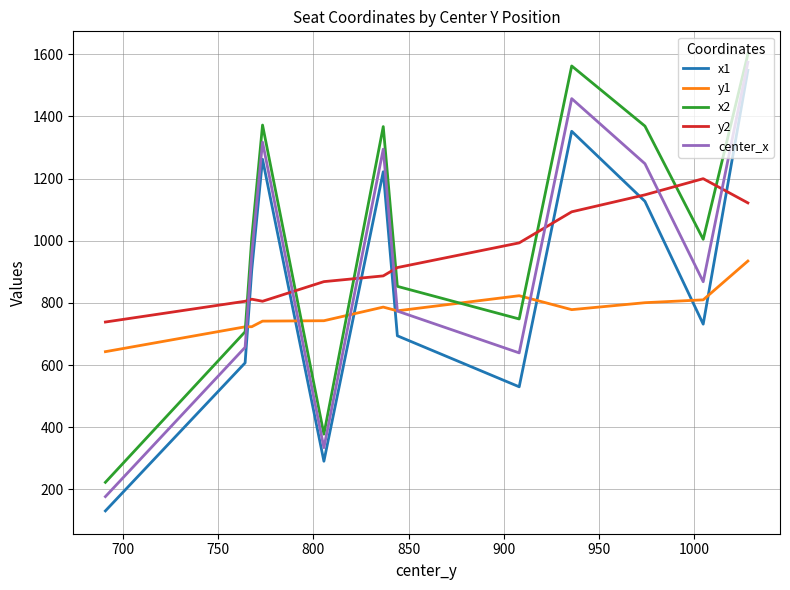

Which series has the largest total across all categories?

x2